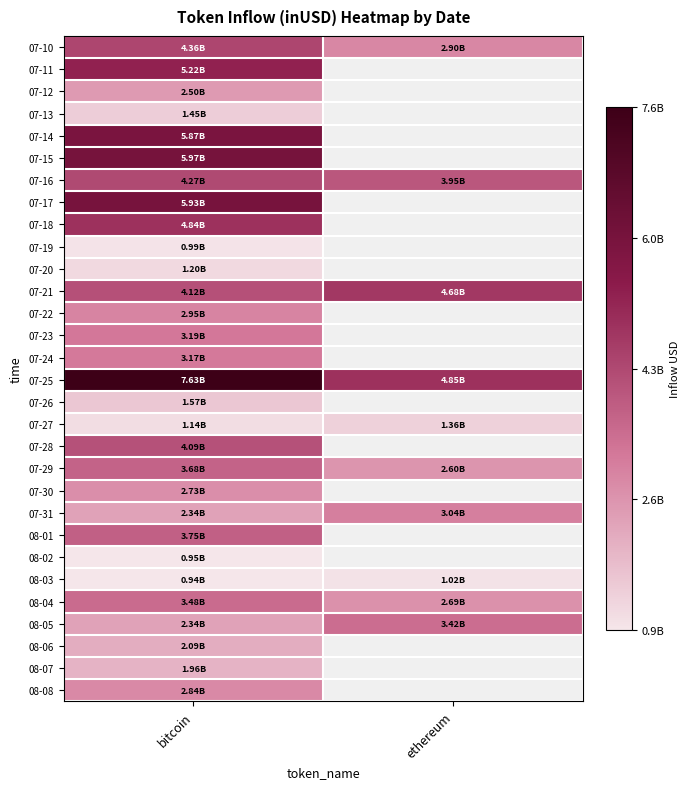

At which category is the sum across all series the highest?

bitcoin